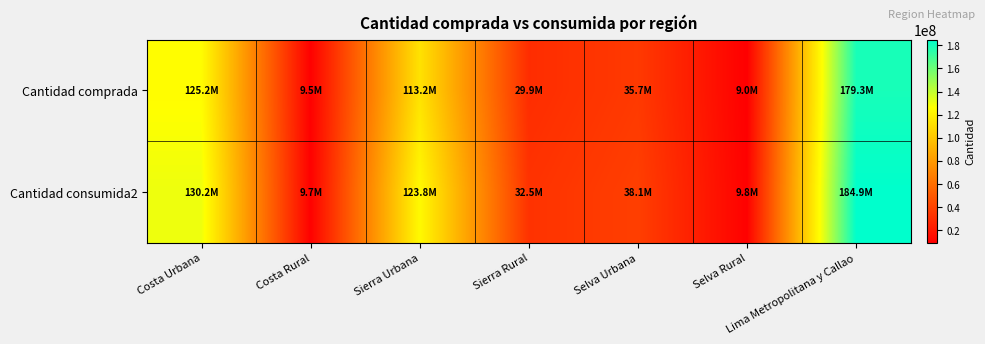

Reading left to right, transcribe all the data shown in this chart.

Cantidad comprada: Costa Urbana=125222195	Costa Rural=9483971	Sierra Urbana=113166699	Sierra Rural=29879870	Selva Urbana=35670819	Selva Rural=9042359	Lima Metropolitana y Callao=179285600
Cantidad consumida2: Costa Urbana=130196972	Costa Rural=9742581	Sierra Urbana=123805672	Sierra Rural=32486759	Selva Urbana=38114642	Selva Rural=9788132	Lima Metropolitana y Callao=184855559